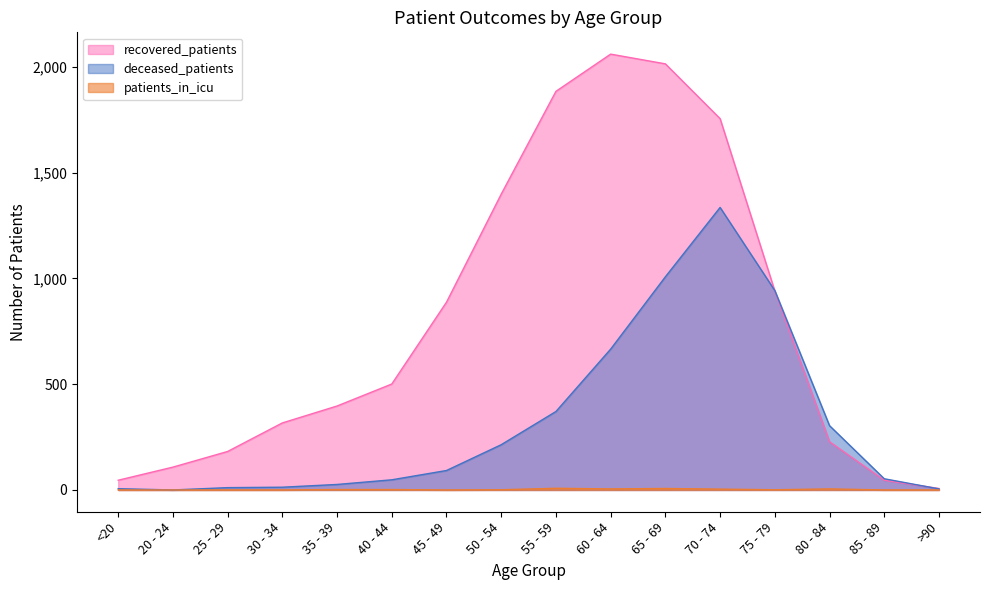

Which has a higher value, 45 - 49 or 40 - 44?

45 - 49